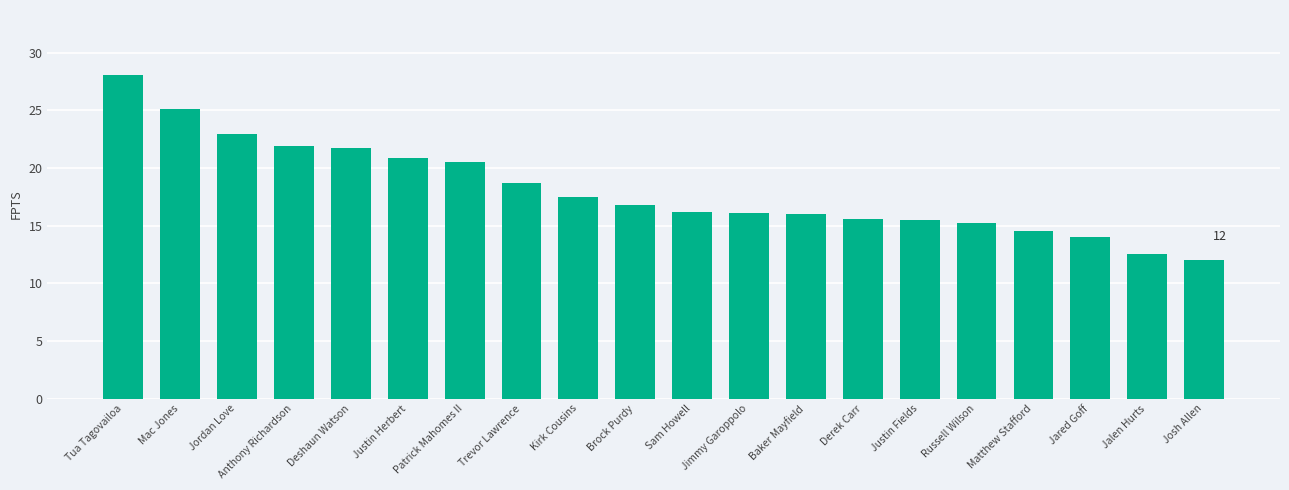

Read the value at Josh Allen.

12.0